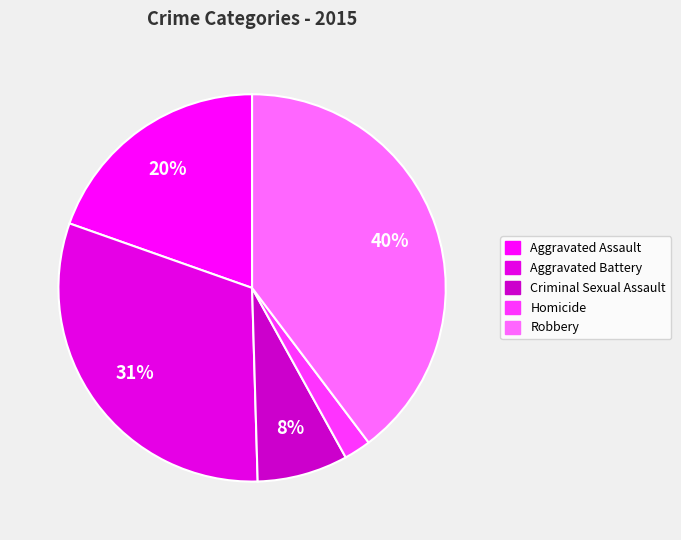

Is there a majority slice in this chart?

No